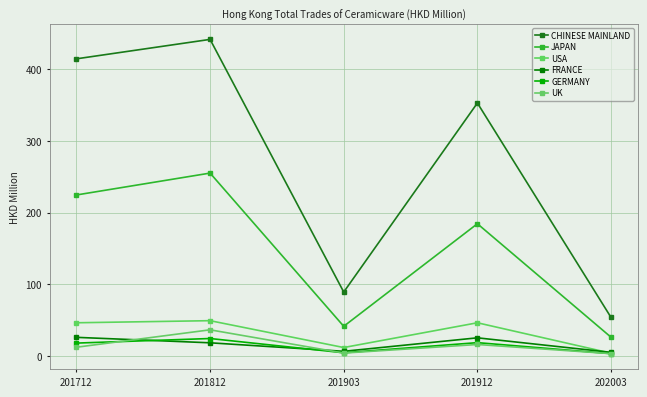

Is it true that FRANCE equals 1.6 at 202003?

False